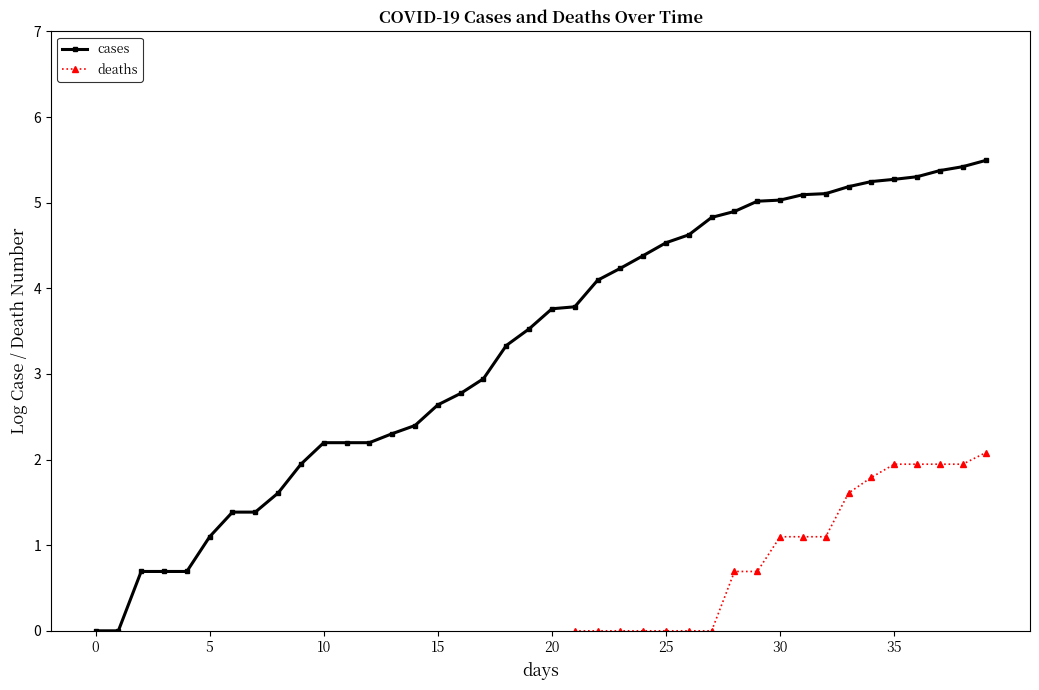

Which series has the largest total across all categories?

cases